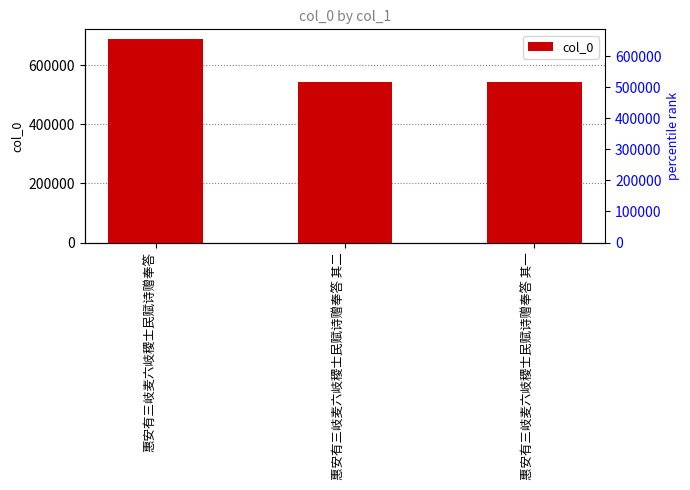

Reading right to left, transcribe all the data shown in this chart.

541437	541438	686400